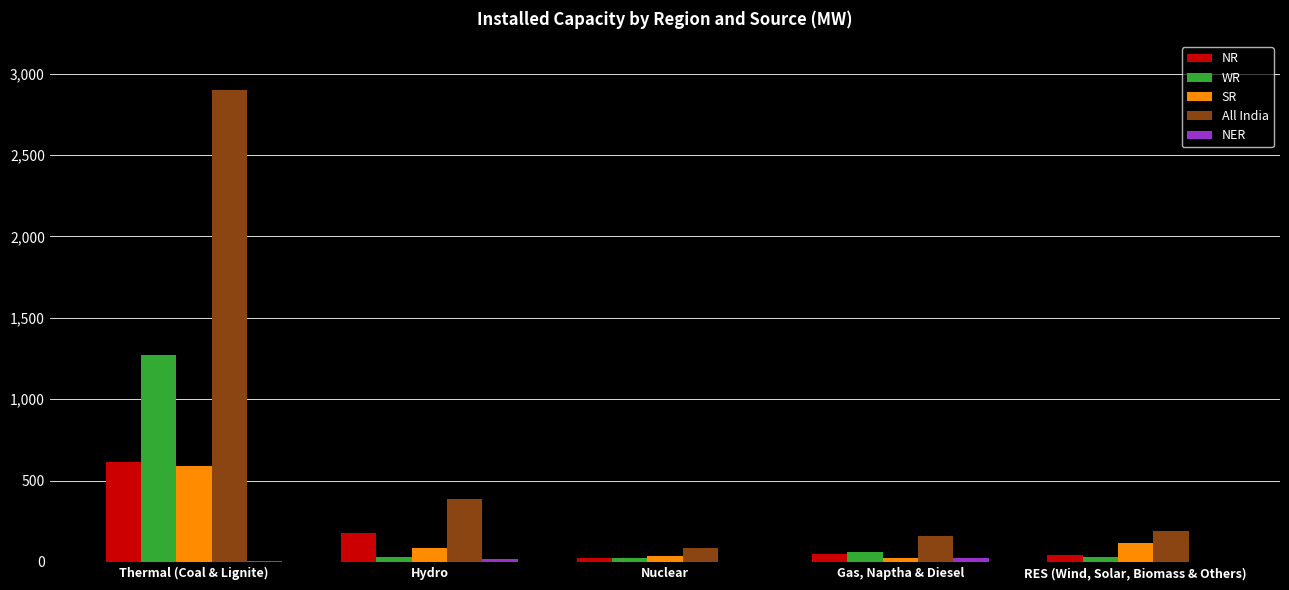

At which category is the sum across all series the highest?

Thermal (Coal & Lignite)